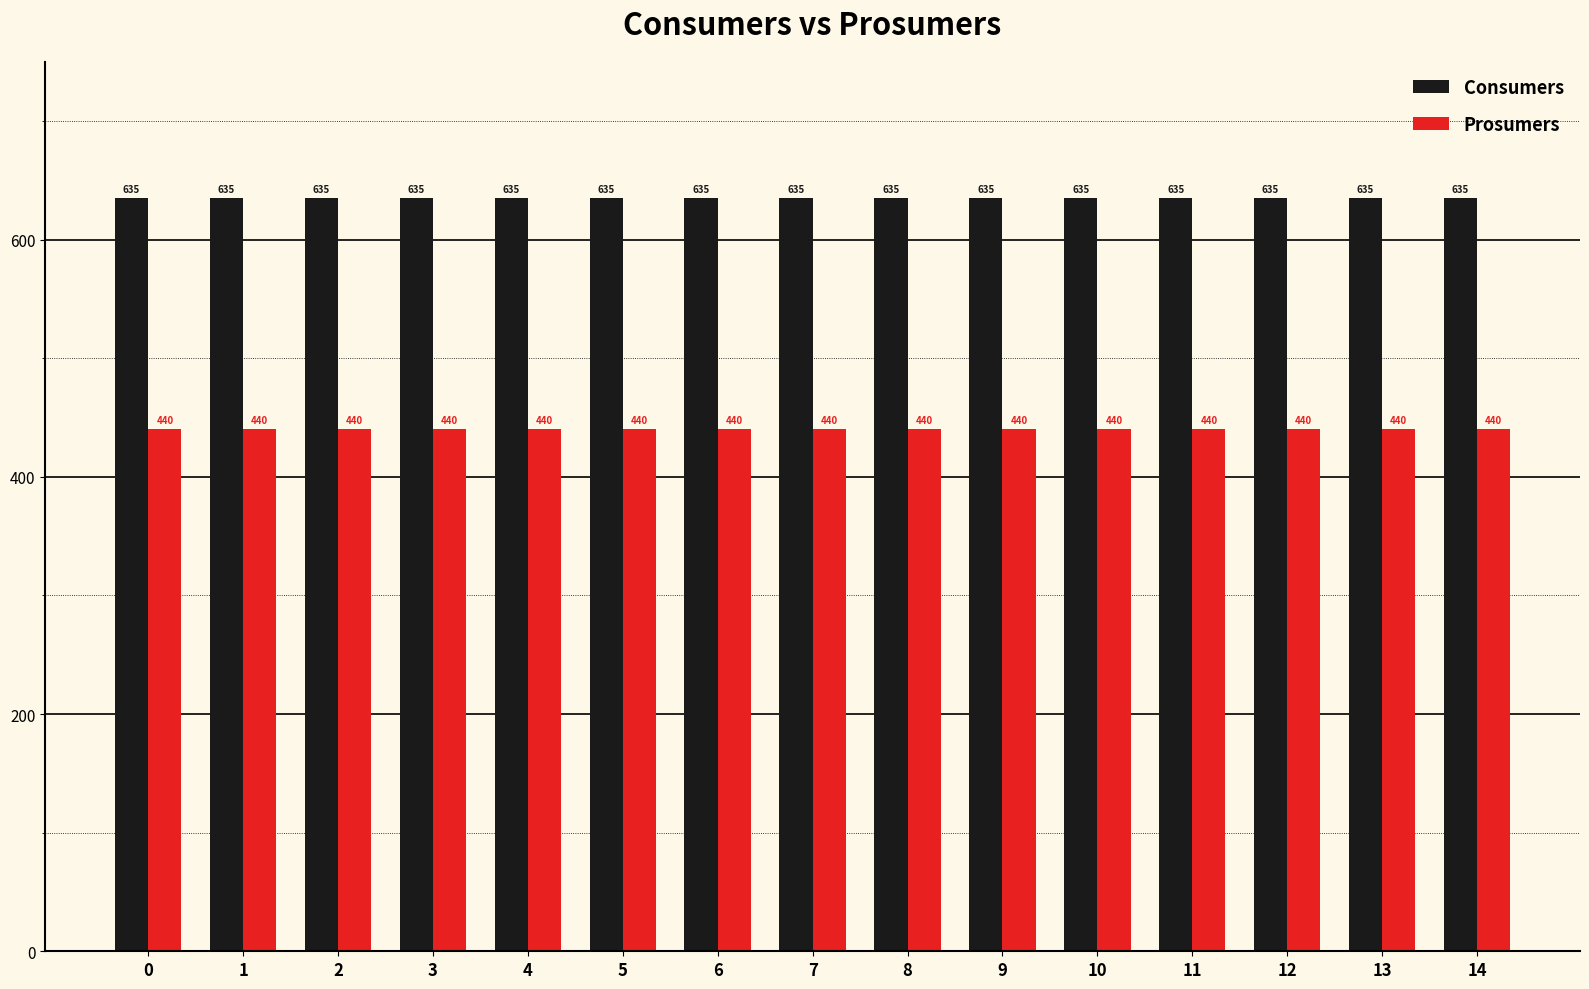

The Consumers series shows 635 at 14. True or false?

True